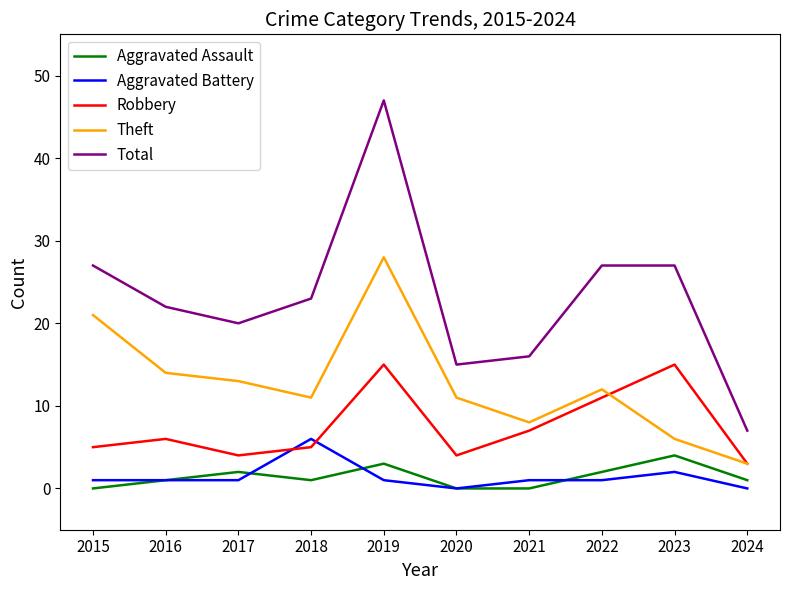

In Aggravated Assault, how many points are higher than both neighbors (excluding endpoints)?

3